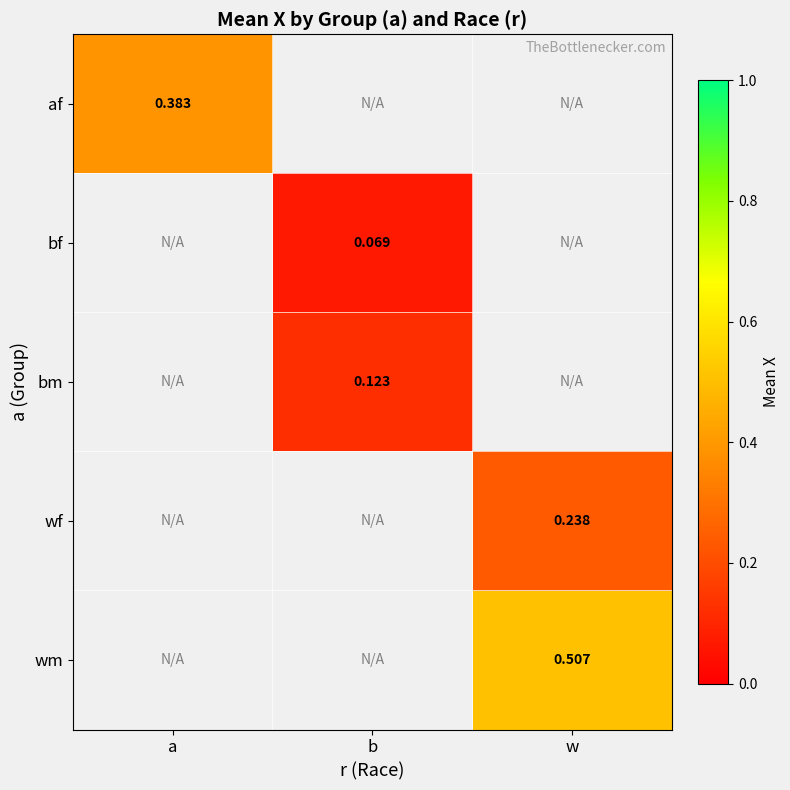

At how many categories does at least one series exceed 0?

3